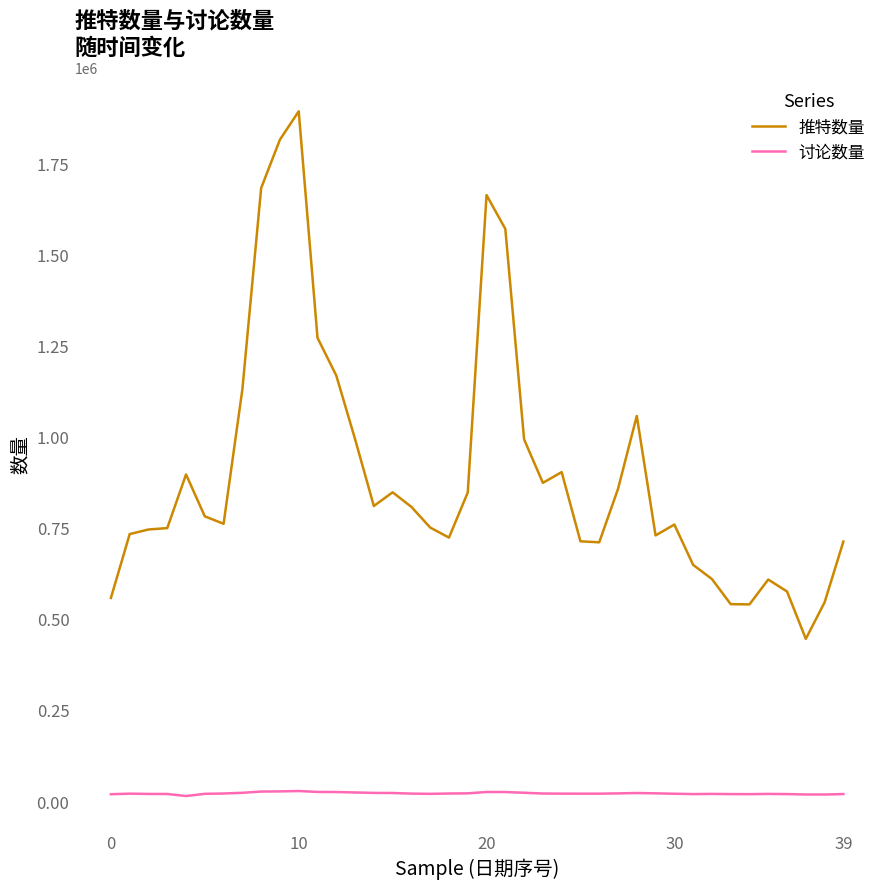

Which series has the widest spread of values?

推特数量